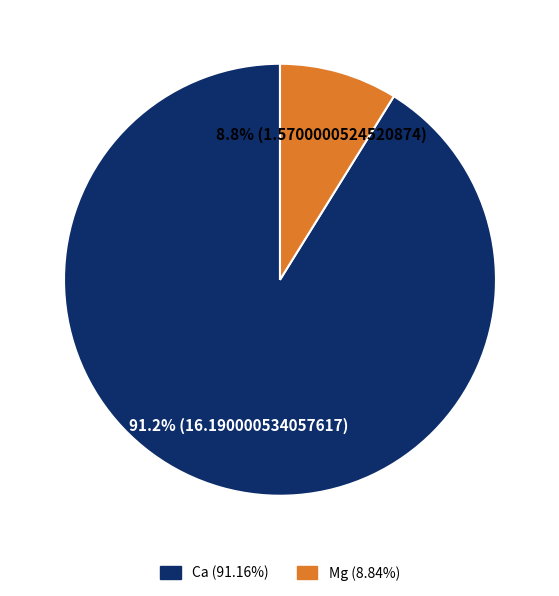

Is there any slice that represents more than half of the pie?

Yes